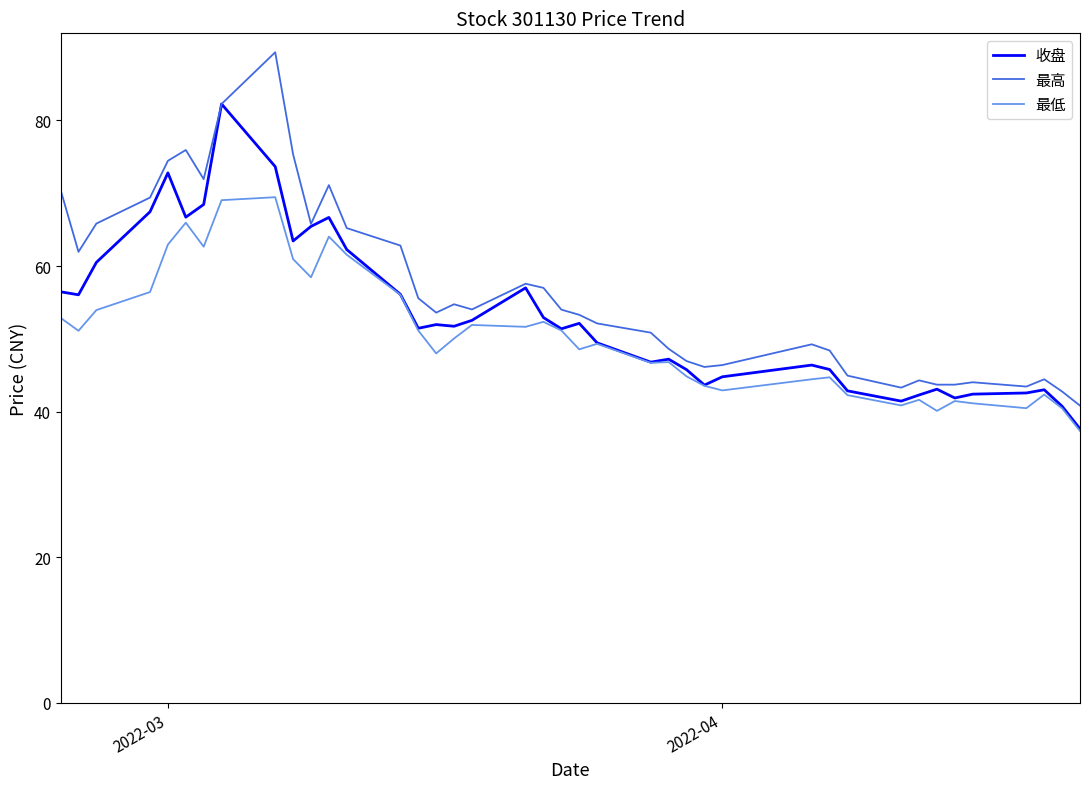

In 最低, how many points are lower than both neighbors (excluding endpoints)?

11